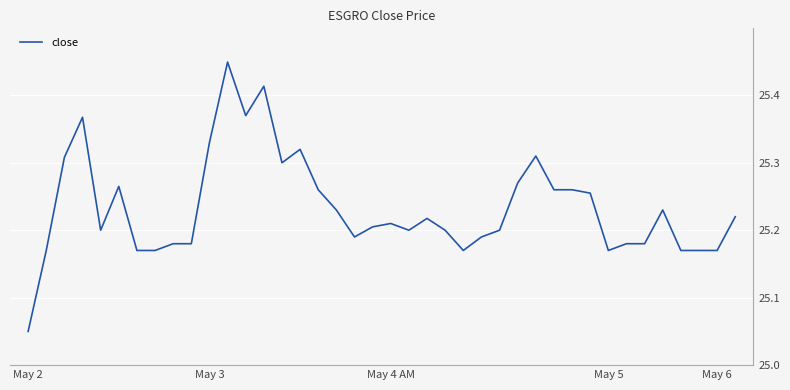

Count the values in the range 25 to 26.

40